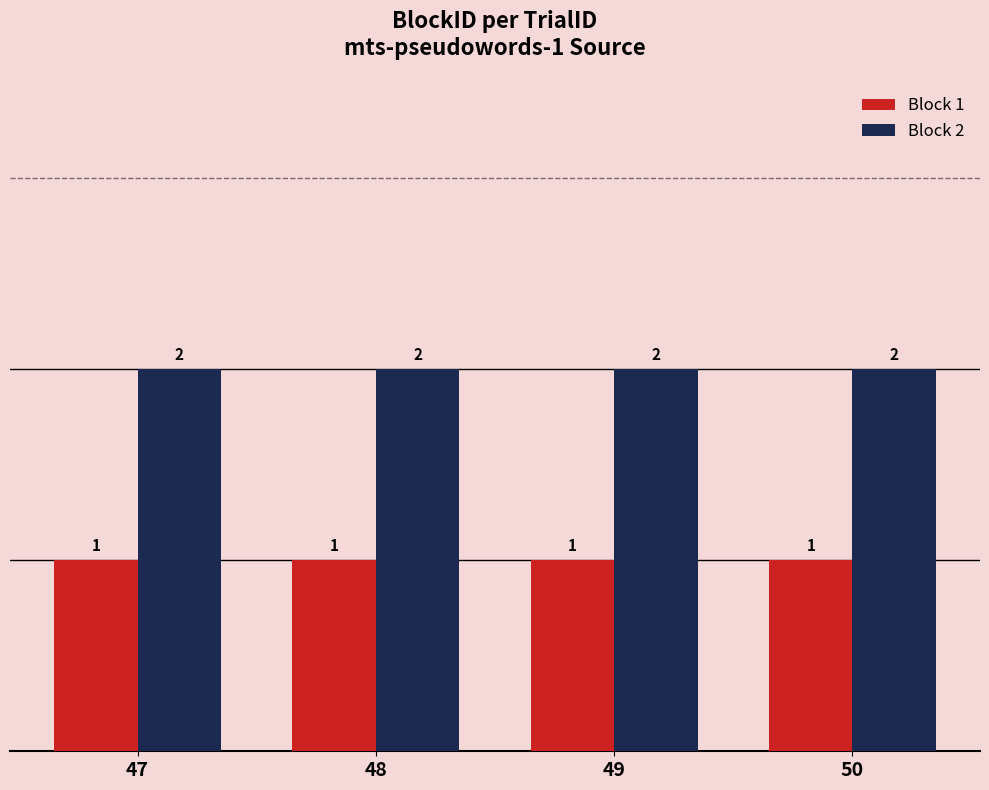

List the series in order of their peak value, highest first.

Block 2, Block 1